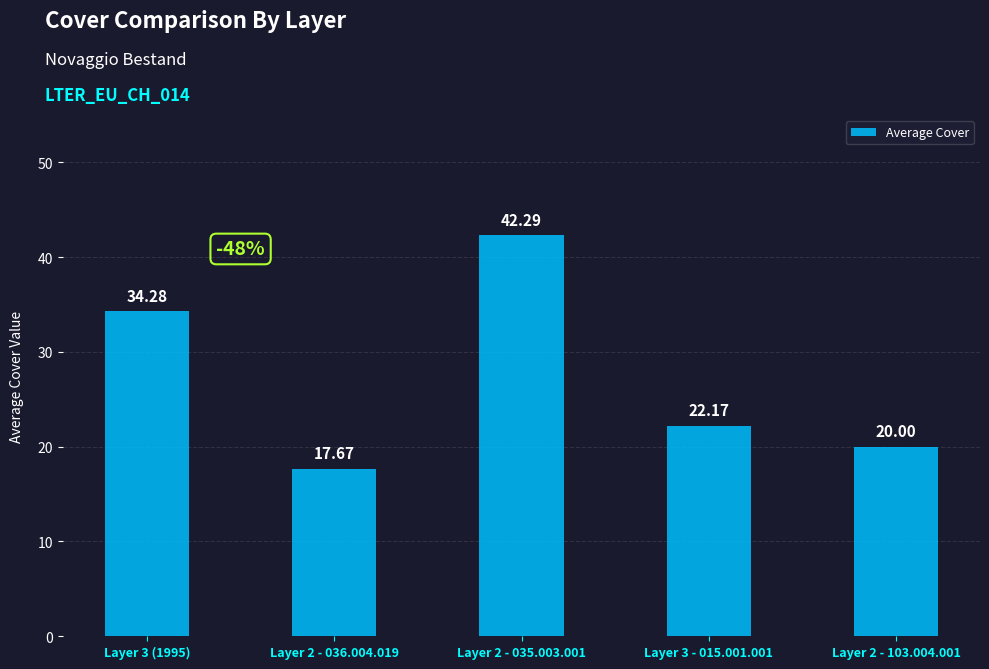

List the labels in order of value, largest first.

Layer 2 - 035.003.001, Layer 3 (1995), Layer 3 - 015.001.001, Layer 2 - 103.004.001, Layer 2 - 036.004.019